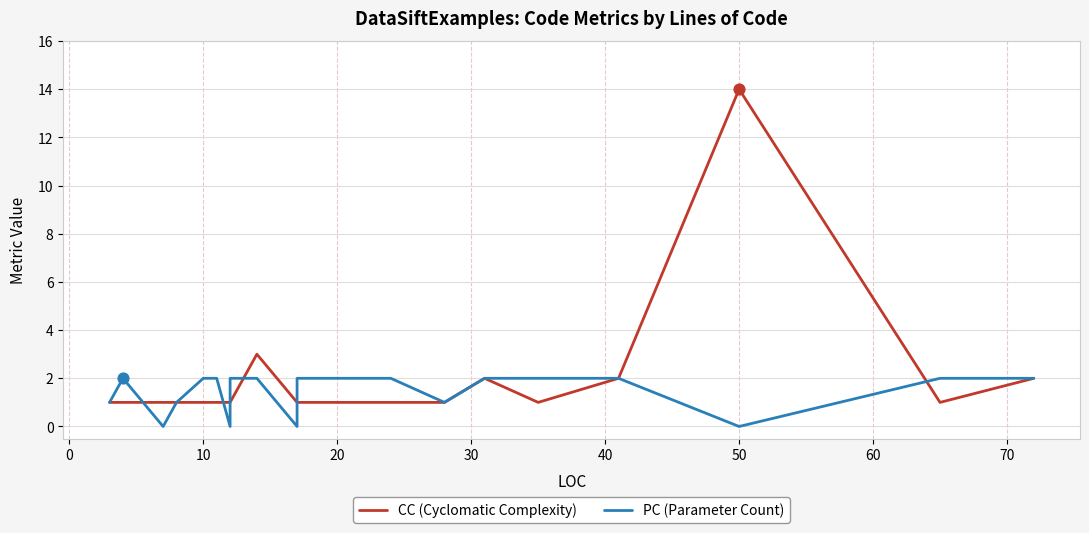

Which series contains the lowest Y value?

PC (Parameter Count)